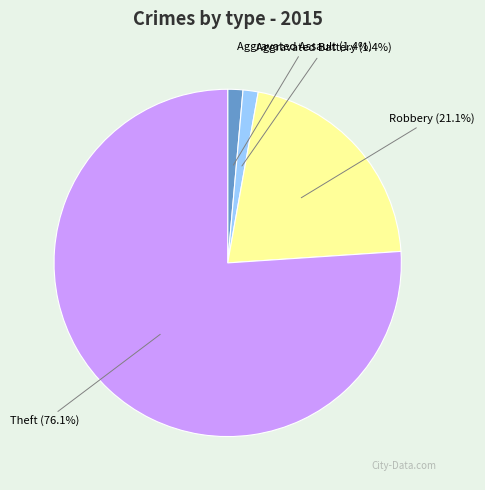

To the nearest percent, what portion does Robbery represent?

21%